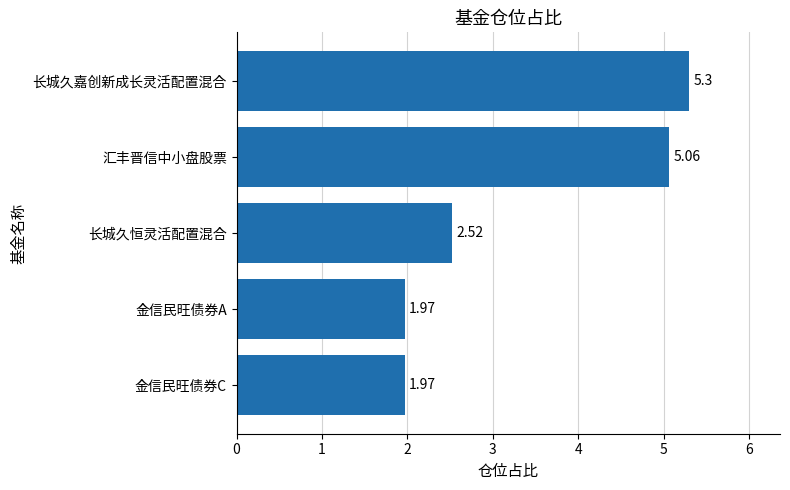

Where is the data nearest to the value 3?

长城久恒灵活配置混合